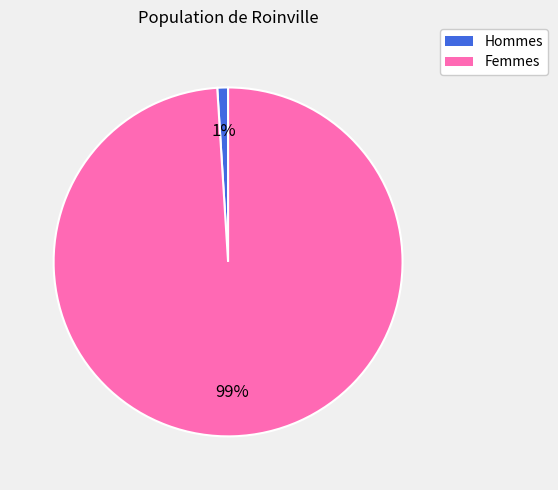

Is there any slice that represents more than half of the pie?

Yes